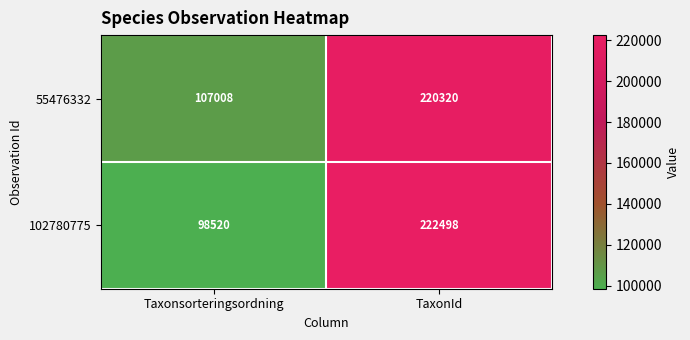

Count the number of categories in the chart.

2